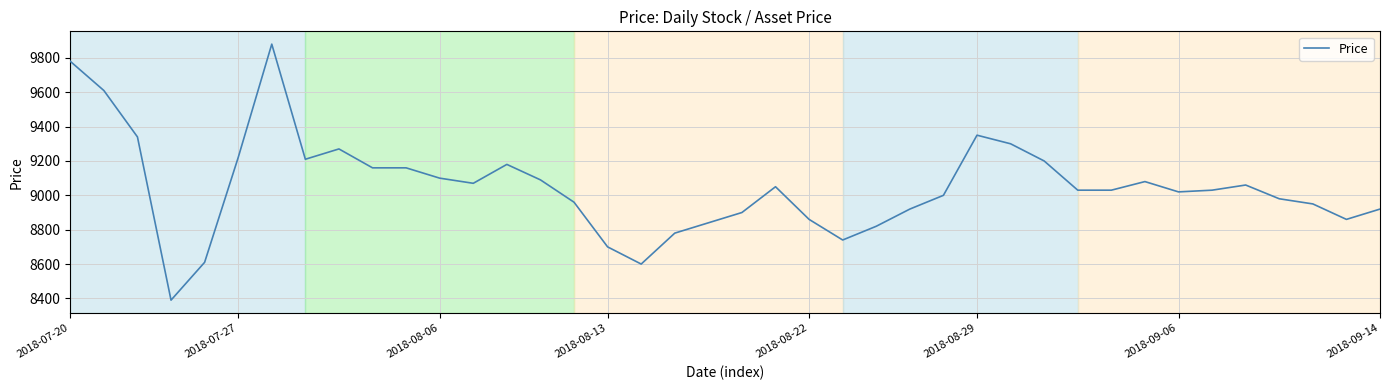

What is the difference between the second highest and second lowest values?

1180